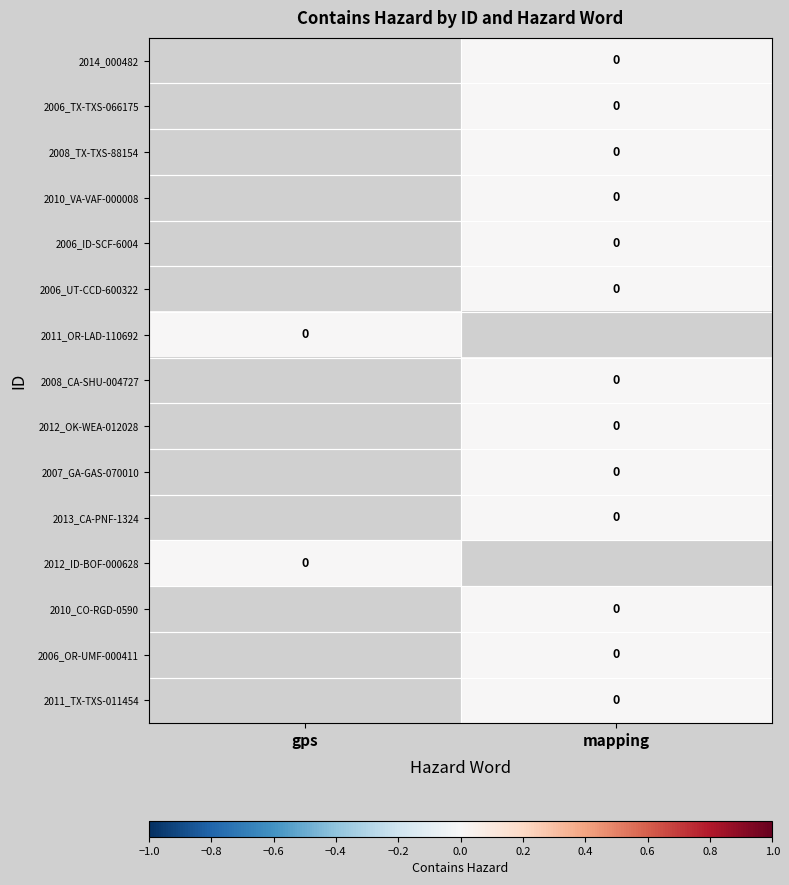

Which has a higher value, mapping or gps?

gps